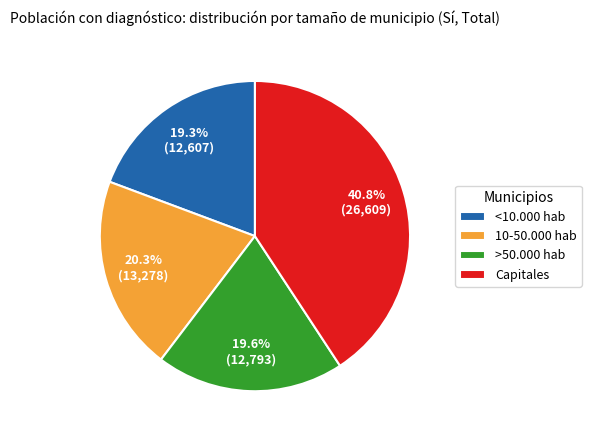

Approximately how many times larger is the value at Capitales compared to <10.000 hab?

2.1